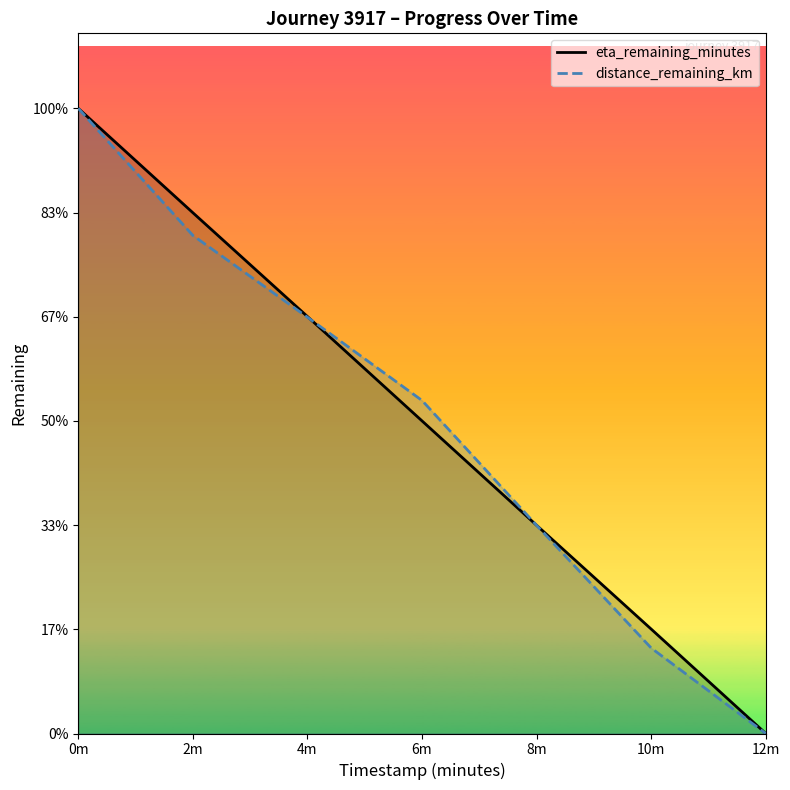

List the labels in order of distance_remaining_km value, smallest first.

12m, 10m, 8m, 6m, 4m, 2m, 0m